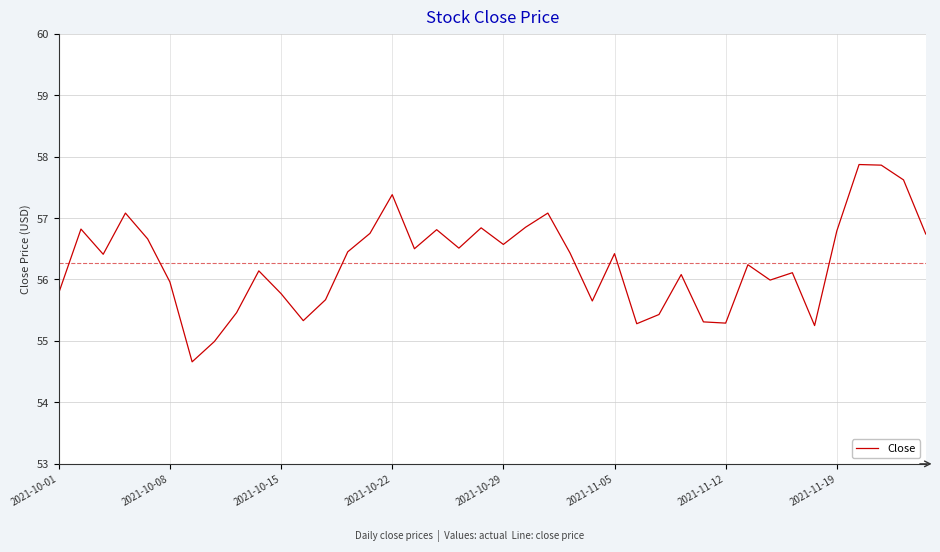

What is the minimum value shown in the chart?

54.7